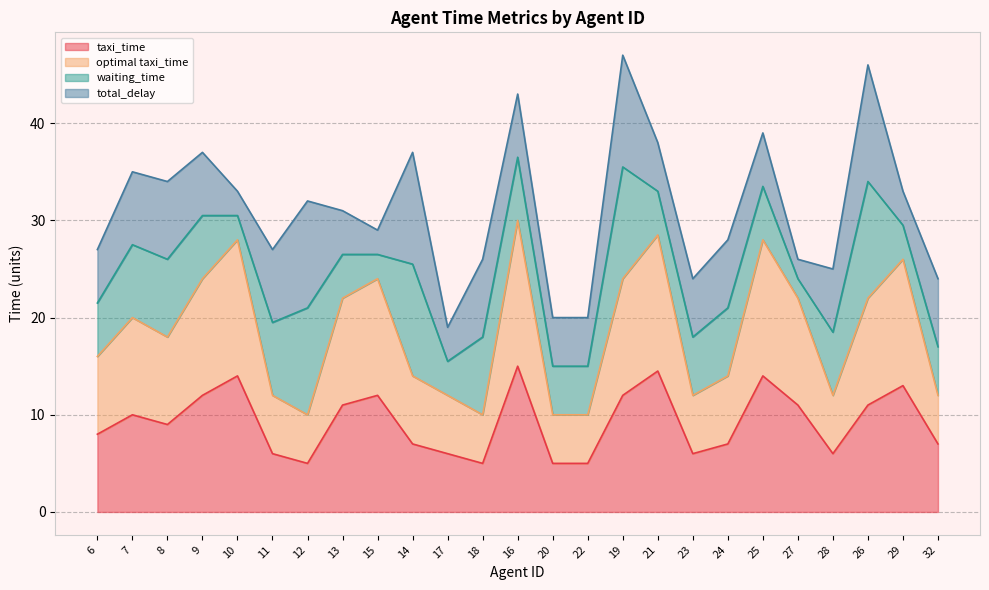

What are all the series names shown in the legend?

taxi_time, optimal taxi_time, waiting_time, total_delay